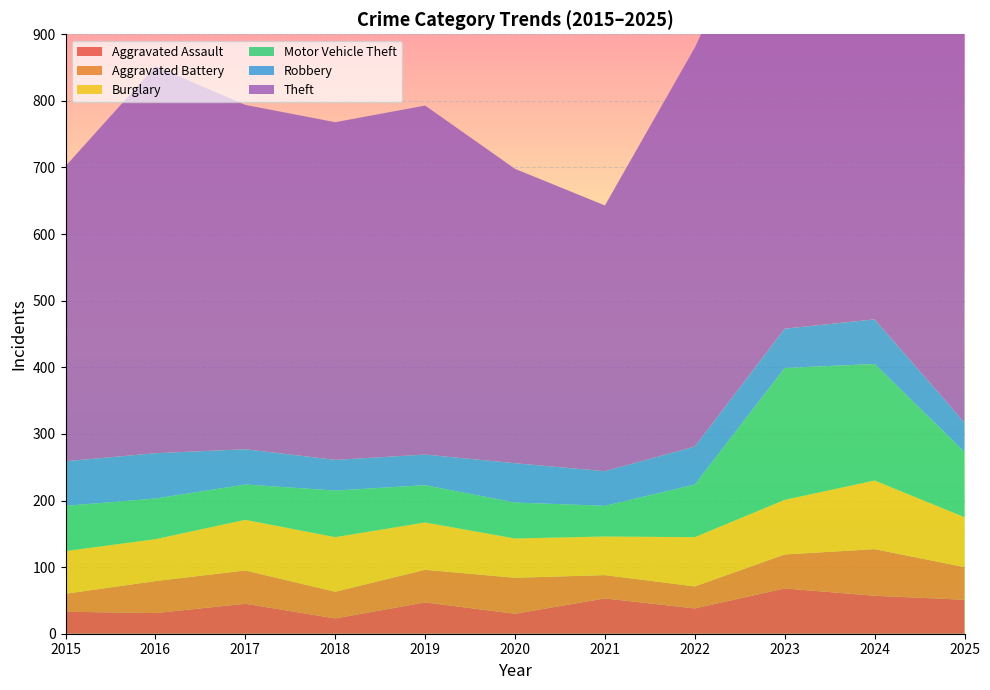

Reading left to right, list all the values displayed in this chart.

Aggravated Assault: 33	31	45	23	47	30	53	38	68	57	51
Aggravated Battery: 27	48	50	40	49	54	35	33	51	70	49
Burglary: 64	63	76	82	71	59	58	74	82	103	75
Motor Vehicle Theft: 68	61	53	70	56	54	46	79	198	175	98
Robbery: 67	68	53	46	46	59	52	57	59	67	44
Theft: 443	581	517	507	524	442	399	599	711	776	785